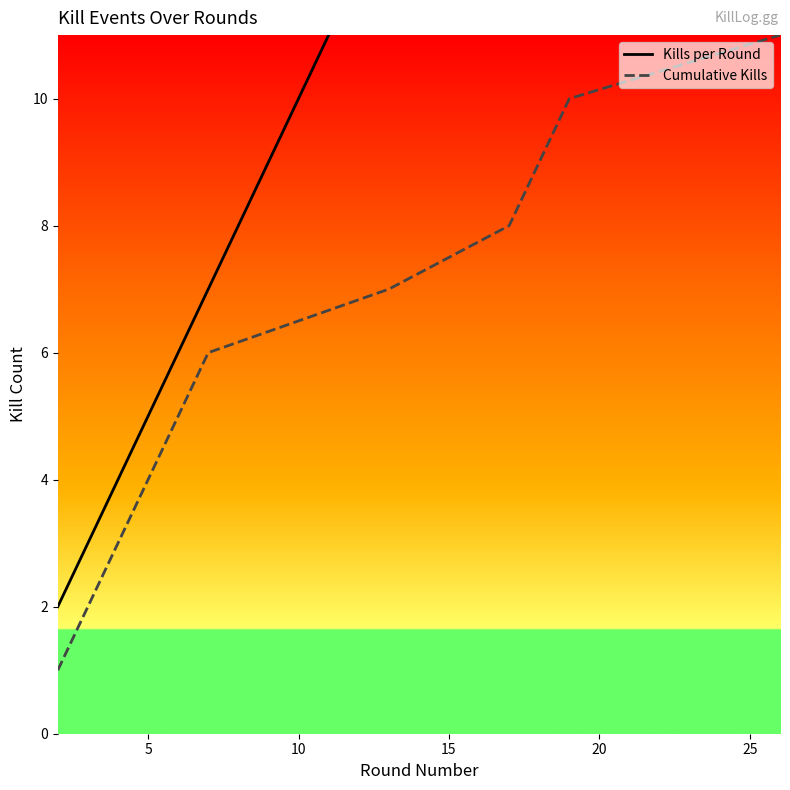

How many lines are shown in the chart?

2